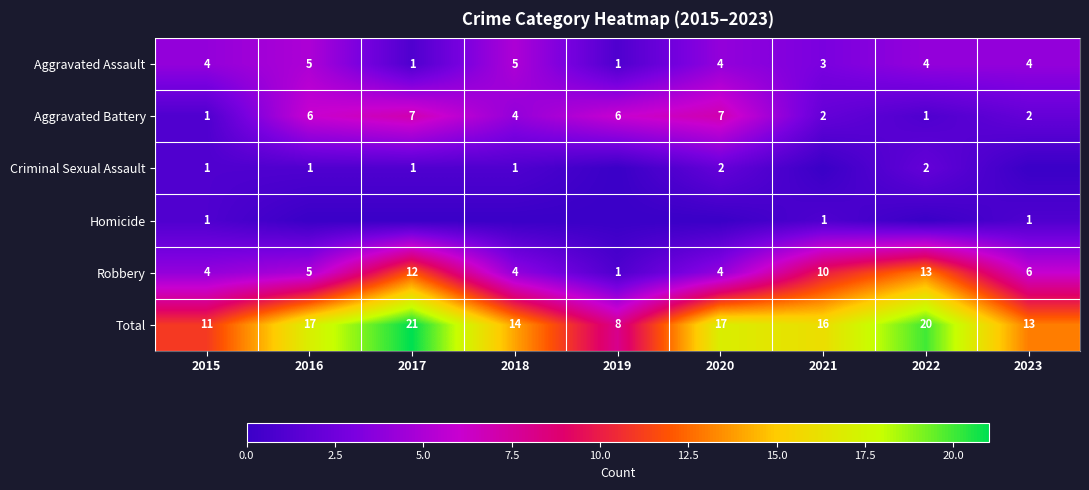

At which label does Aggravated Battery first exceed 4?

2016